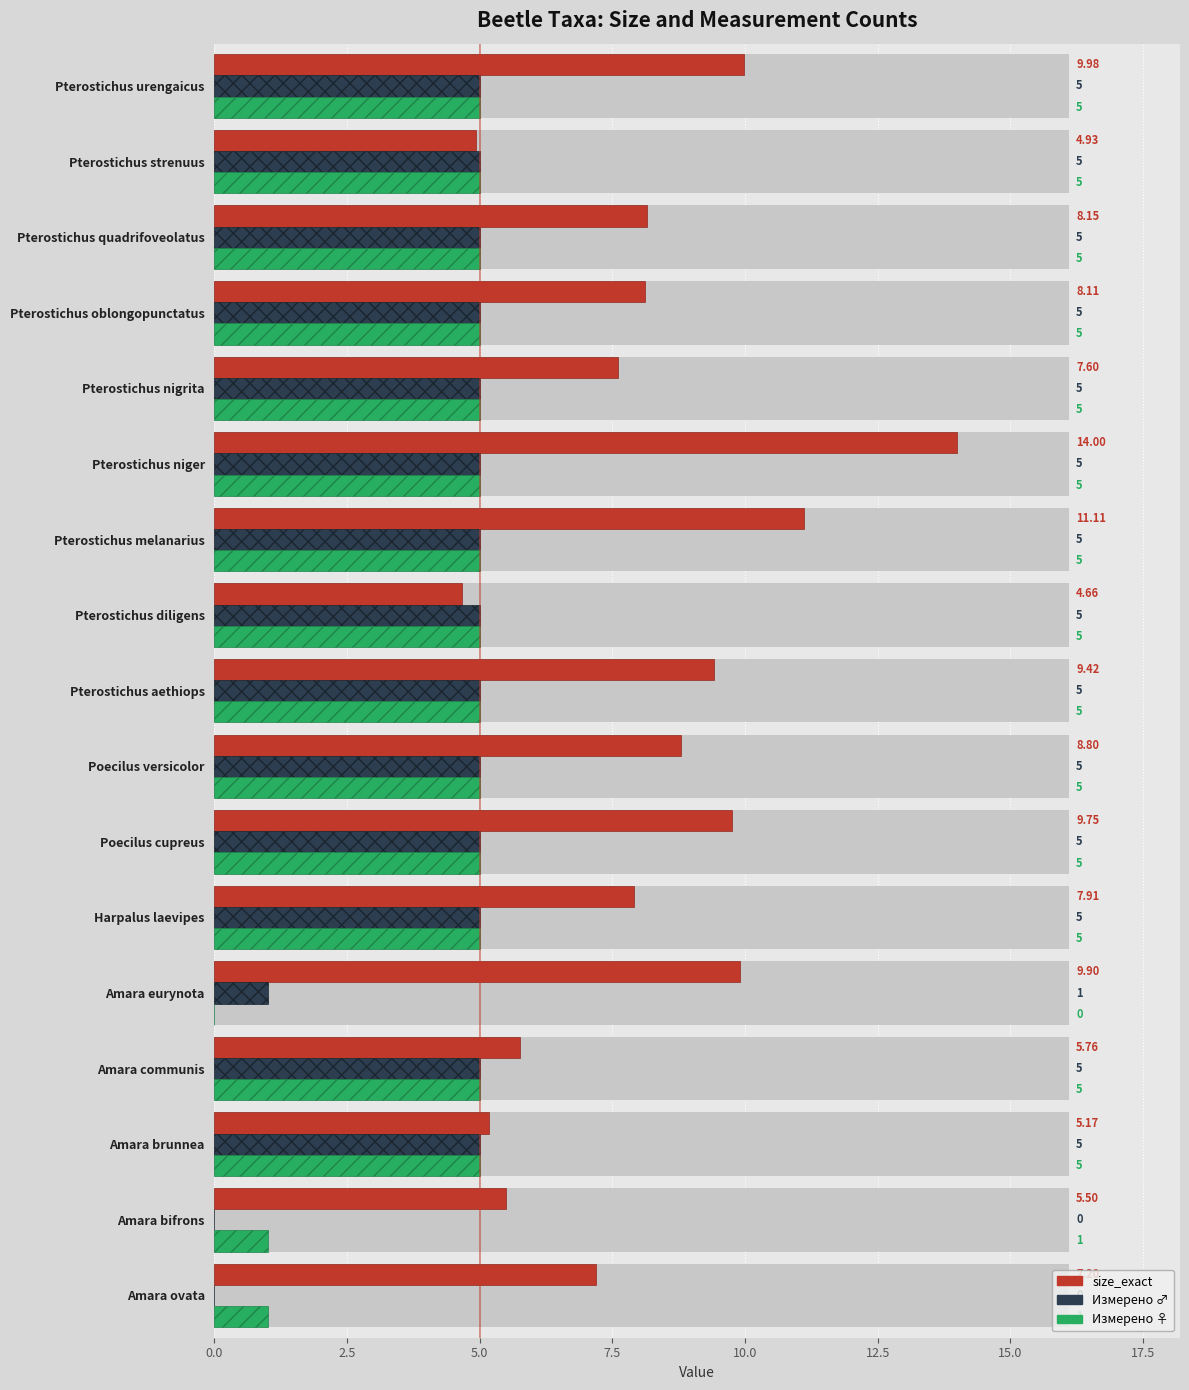

What is the greatest value displayed?

14.0